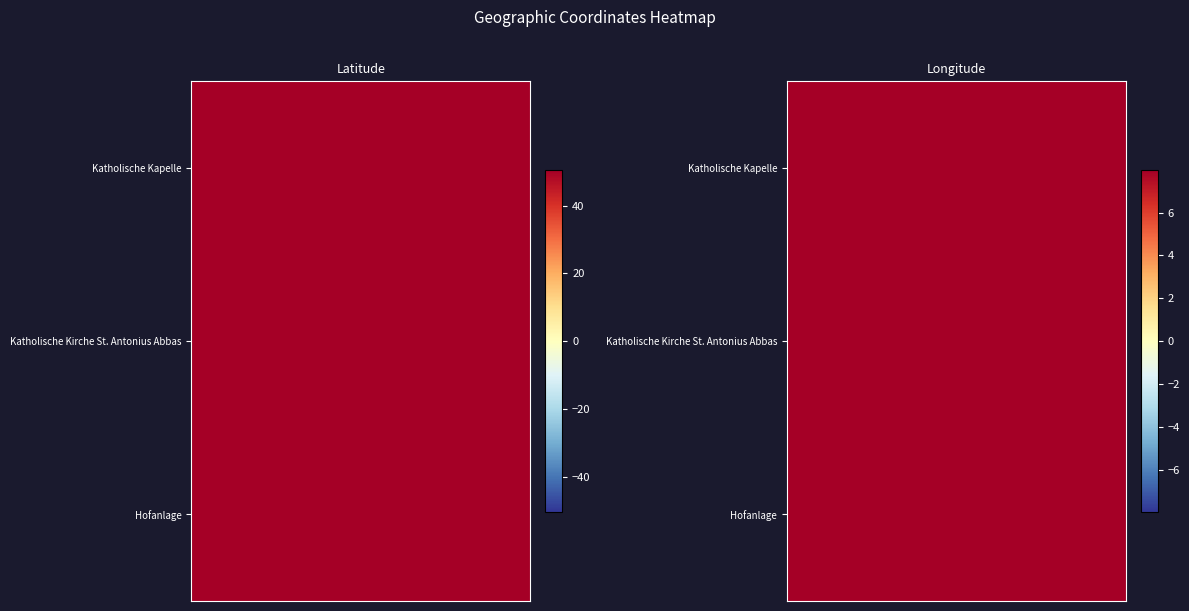

Which series has the widest spread of values?

Katholische Kapelle